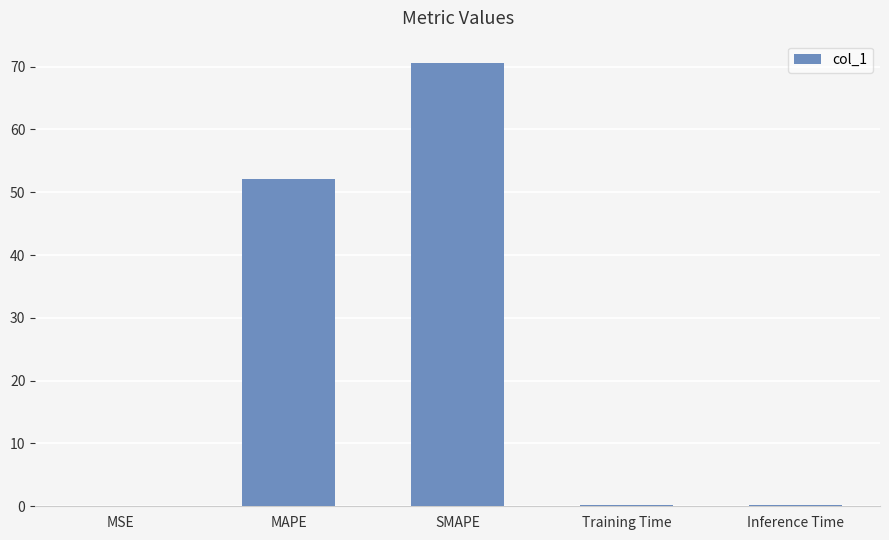

What is the sum of the values at Inference Time and Training Time?

0.4